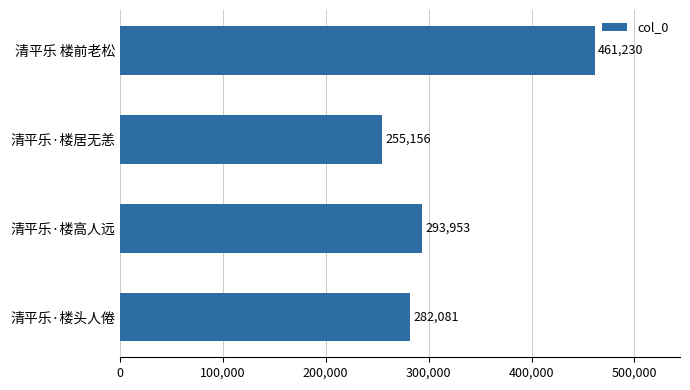

Where is the data nearest to the value 358193?

清平乐·楼高人远